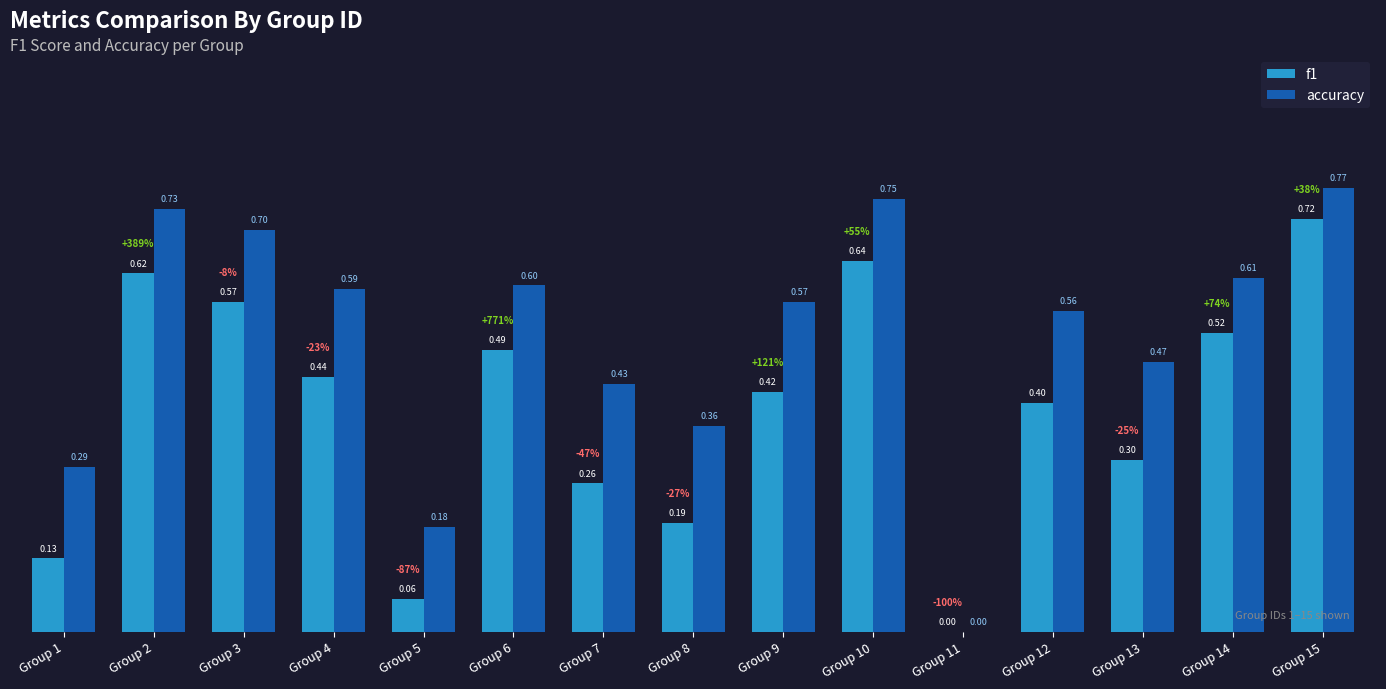

Which series has the largest total across all categories?

accuracy